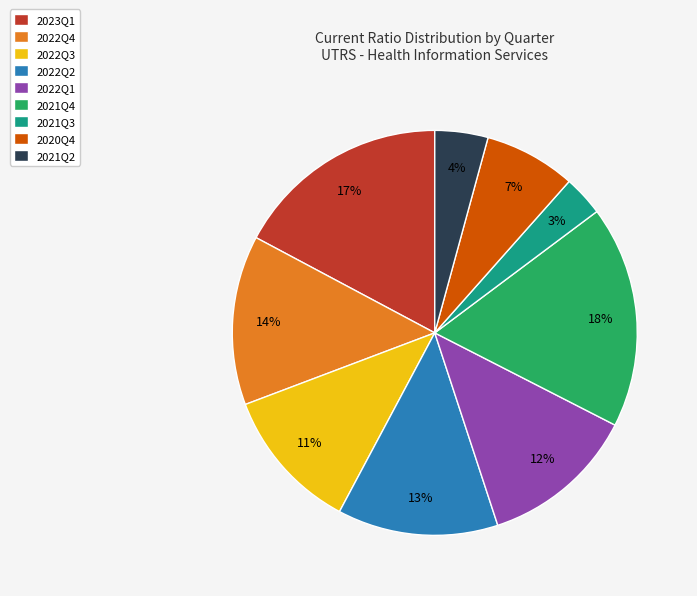

Does 2021Q2 account for over 50% of the chart?

No